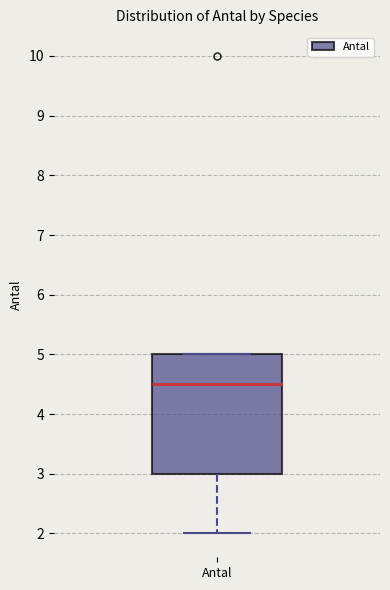

Transcribe this box plot: give where the median line is, the range the box spans, and where the two whiskers end, as read against the y-axis. The values are not printed on the chart, so give them approximately, as read against the axis.

median 4.5, box 3.0 to 5.0, whiskers 2.0 to 5.0